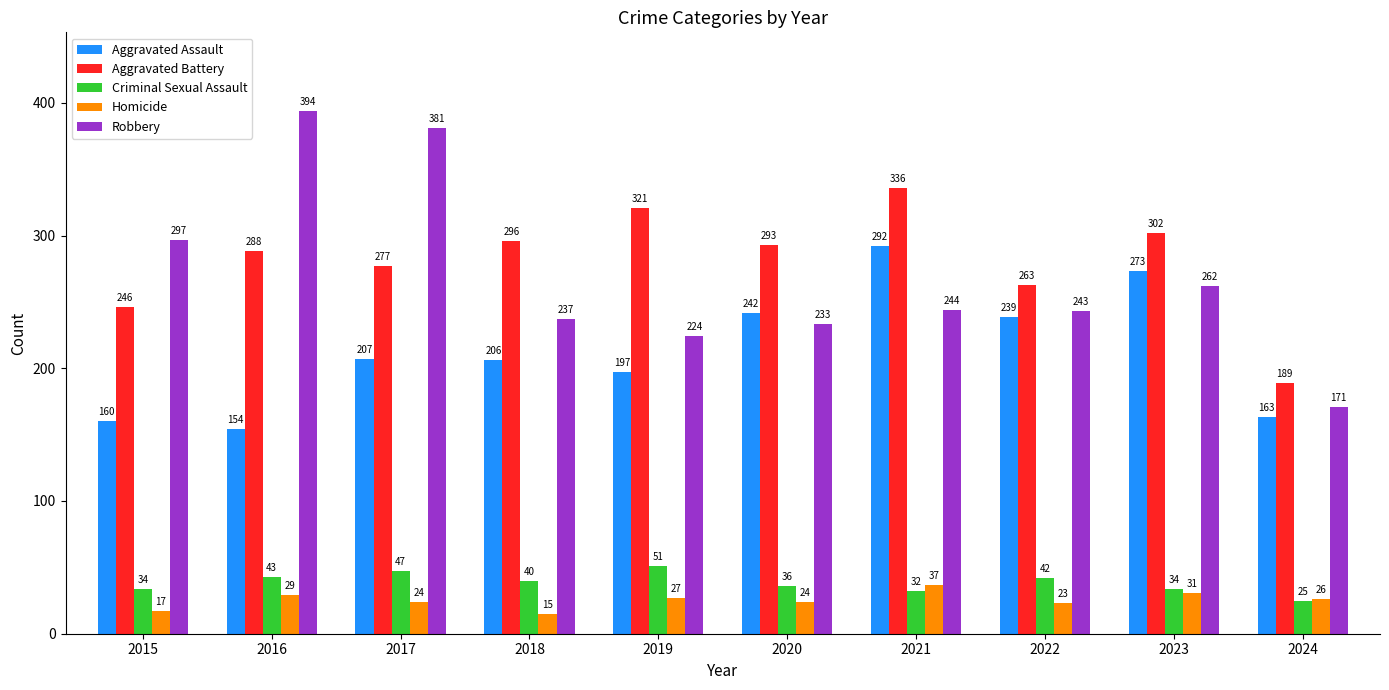

Count the number of data series in this chart.

5